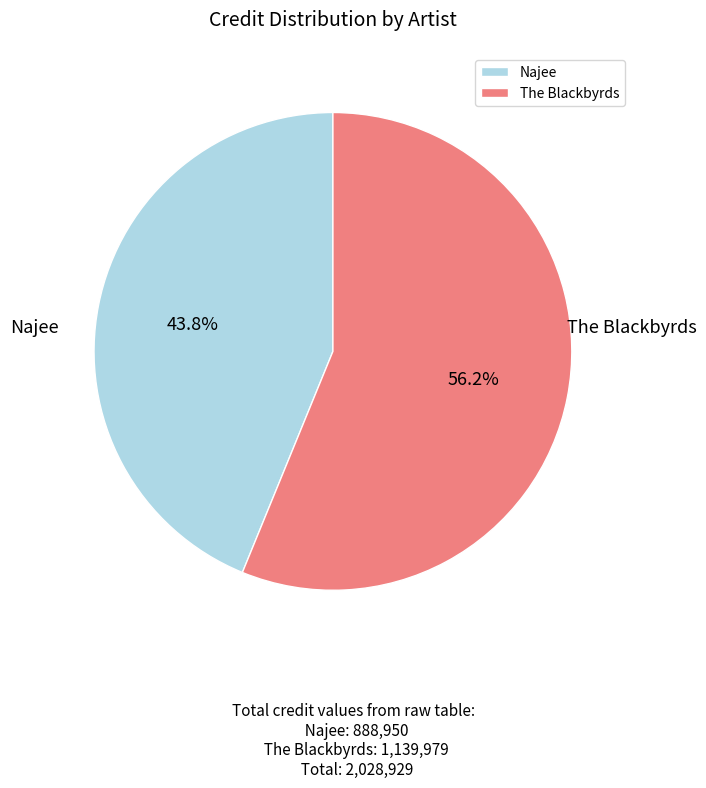

To the nearest percent, what percentage of the pie is Najee?

44%